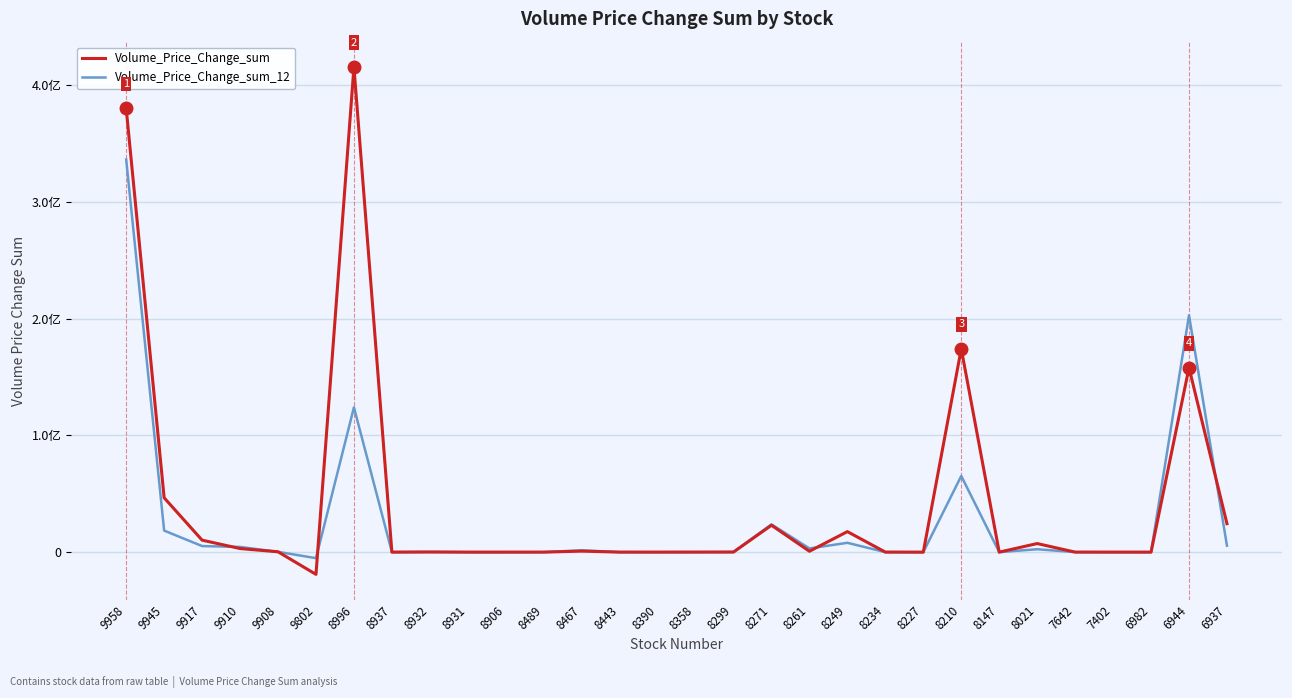

At which category is the sum across all series the highest?

9958